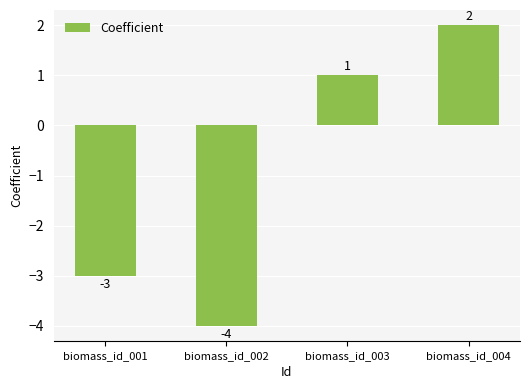

The value at biomass_id_002 is -7. True or false?

False